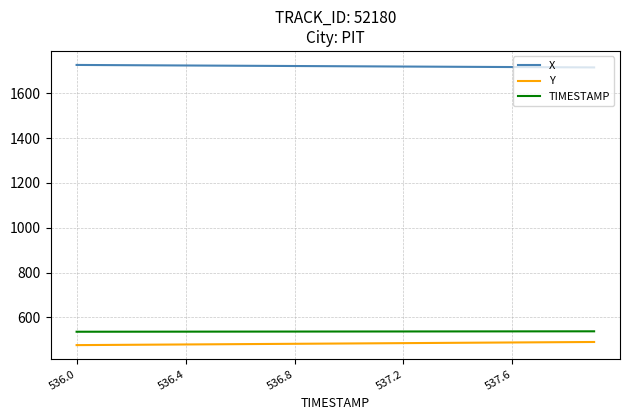

Which series has the largest total across all categories?

X